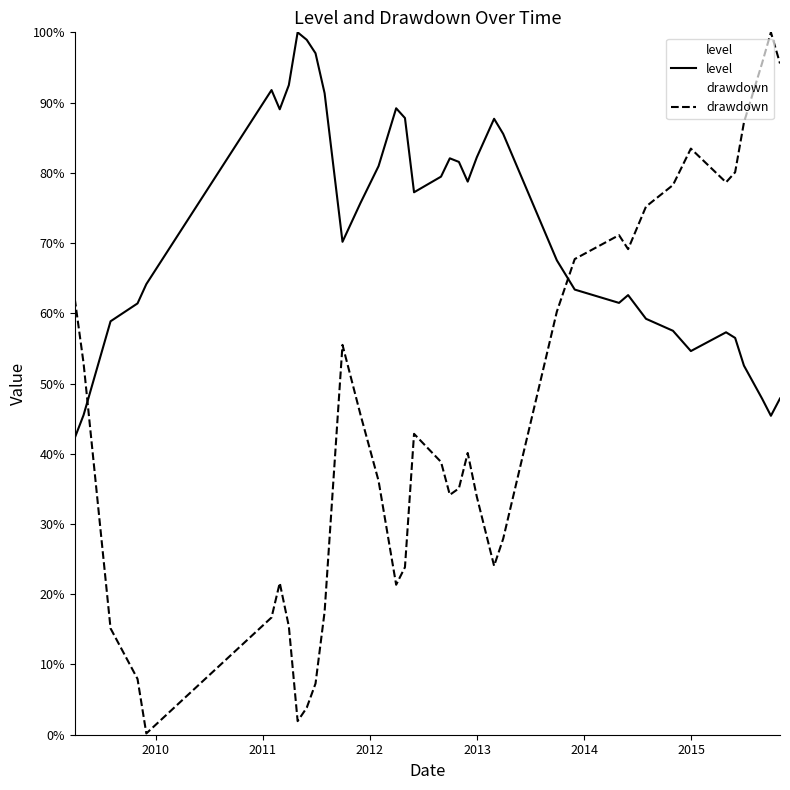

Rank the series by their average value, from lowest to highest.

drawdown, level